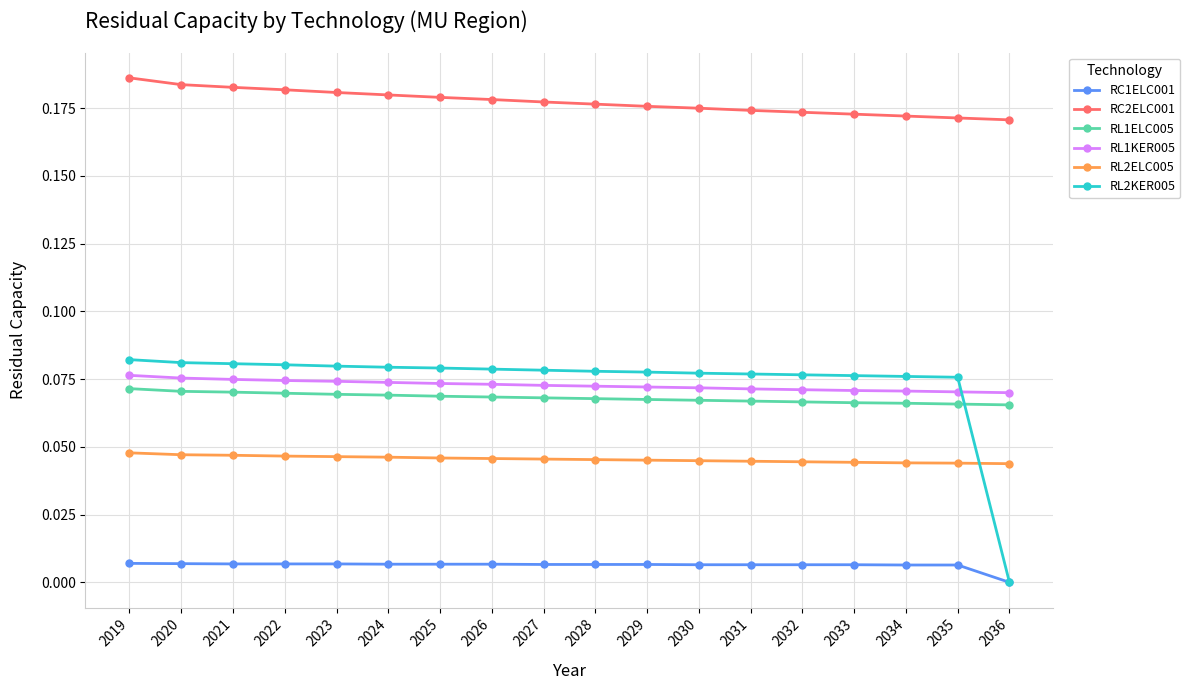

True or false: RC2ELC001 and RL2KER005 cross at least once.

False